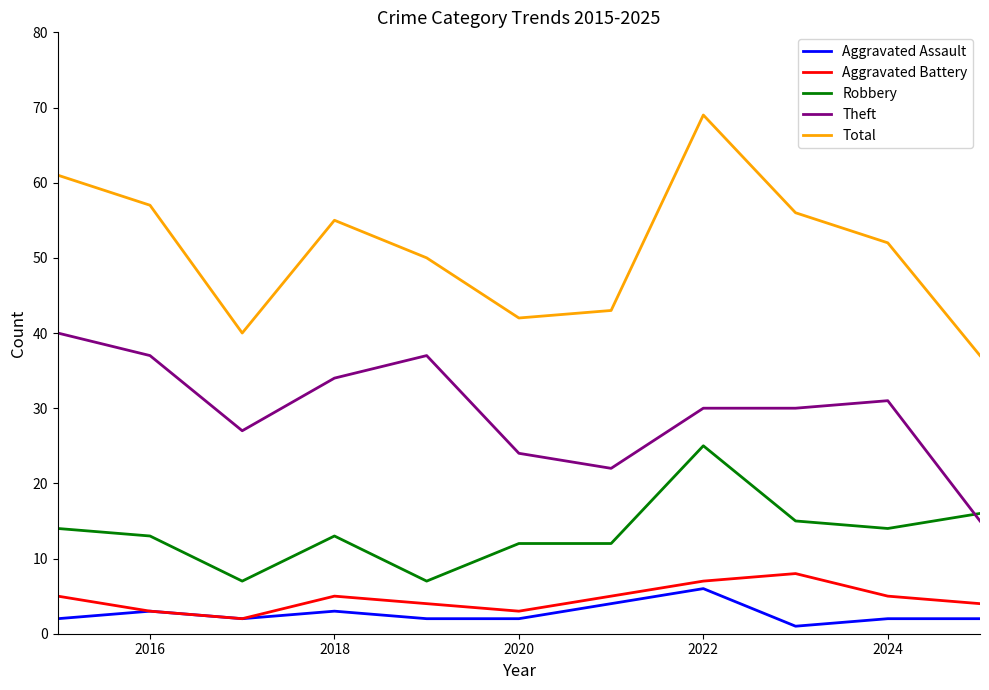

Count the Aggravated Battery values in the range 3 to 5.

8